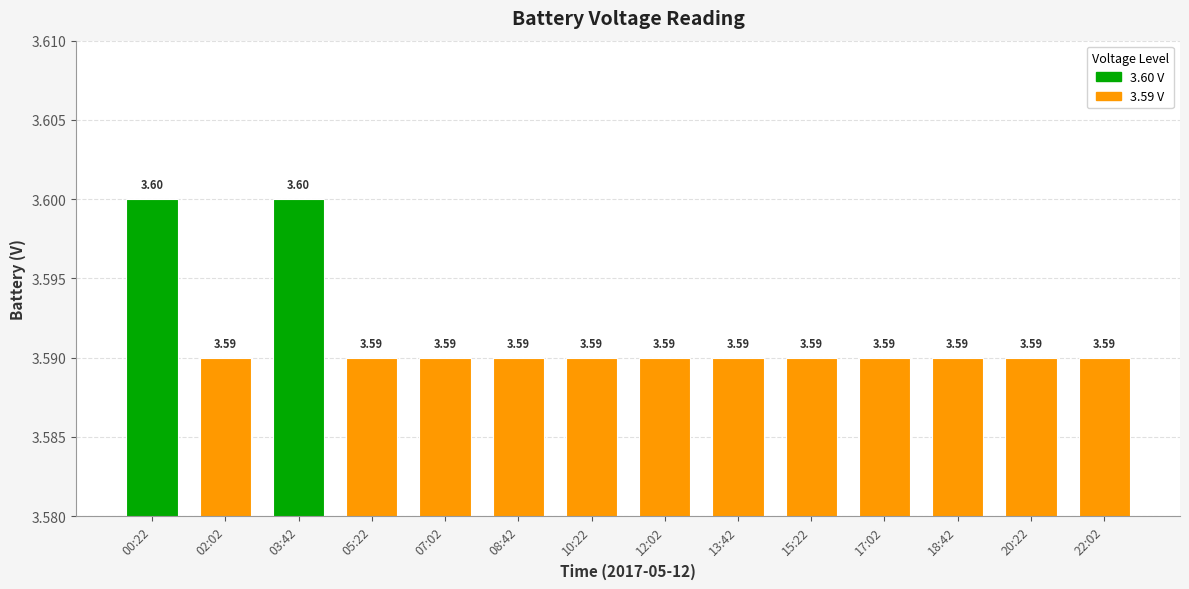

What is the ratio of the value at 18:42 to the value at 22:02?

1.0